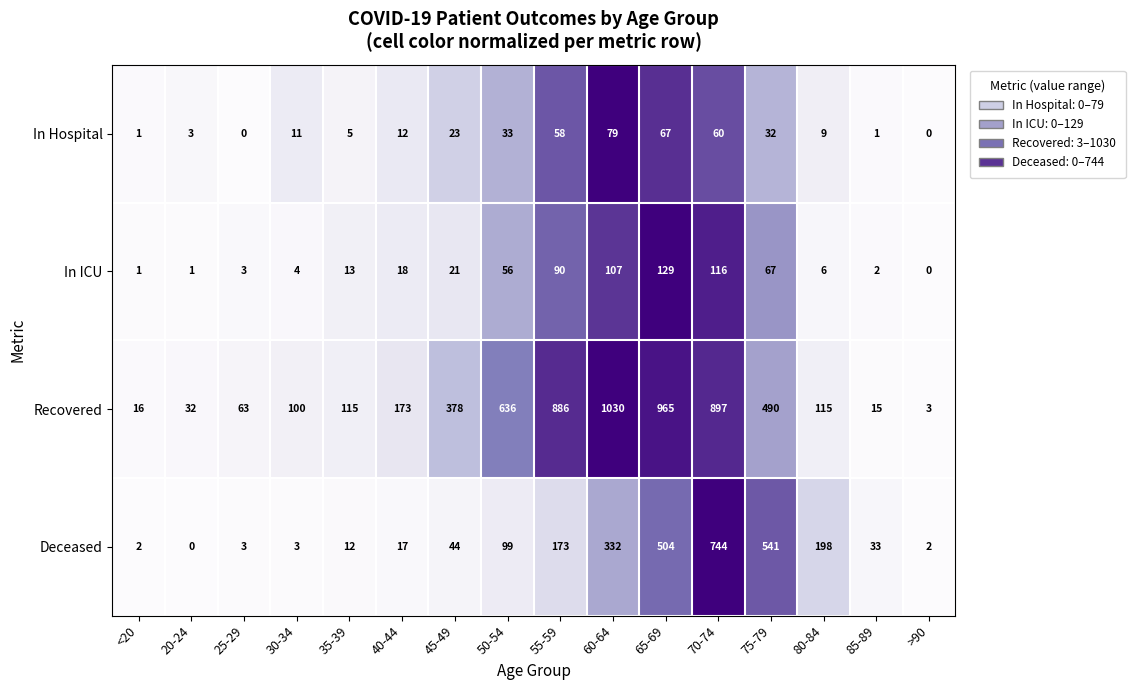

Which series changed the most between <20 and 45-49?

Recovered